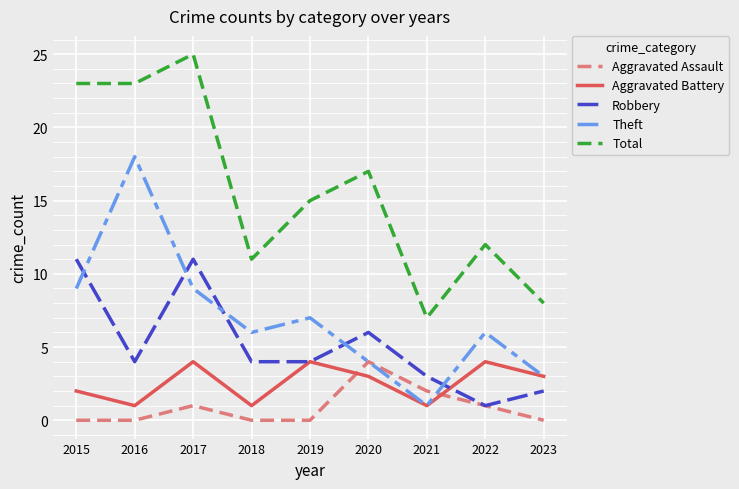

True or false: Theft has more than 0 points higher than both neighbors.

True